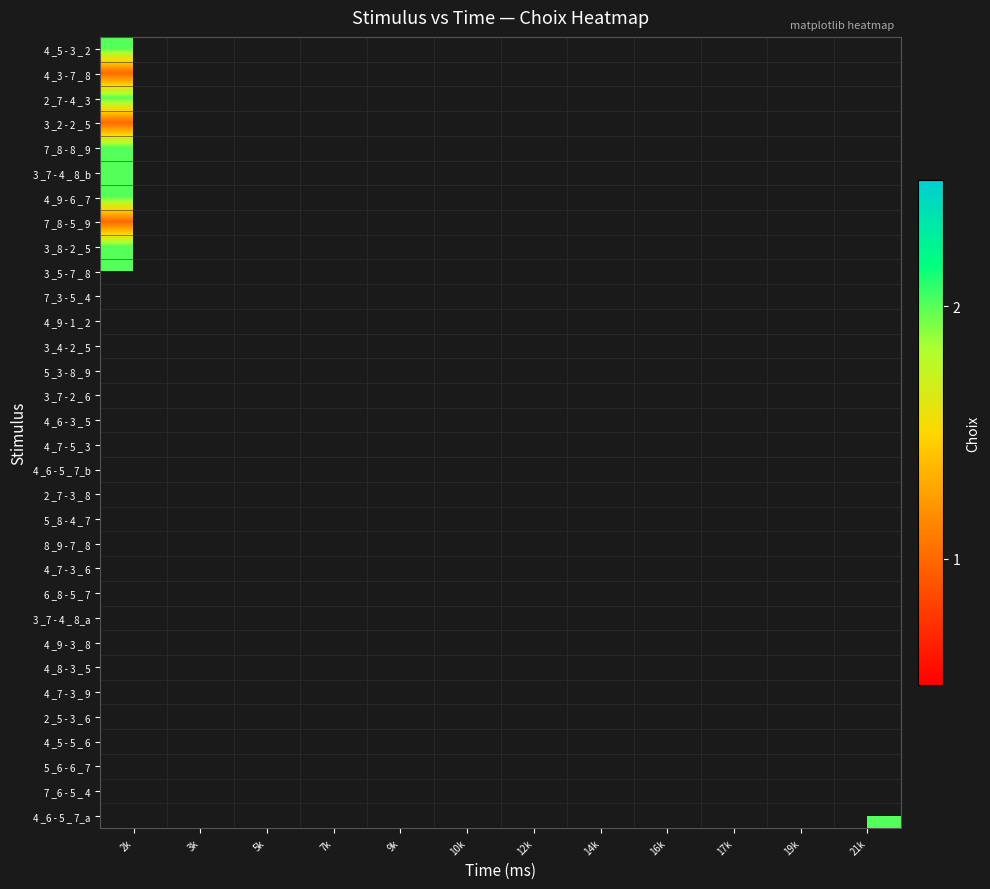

At which label is 4 _3 - 7 _ 8 closest to 1?

2k